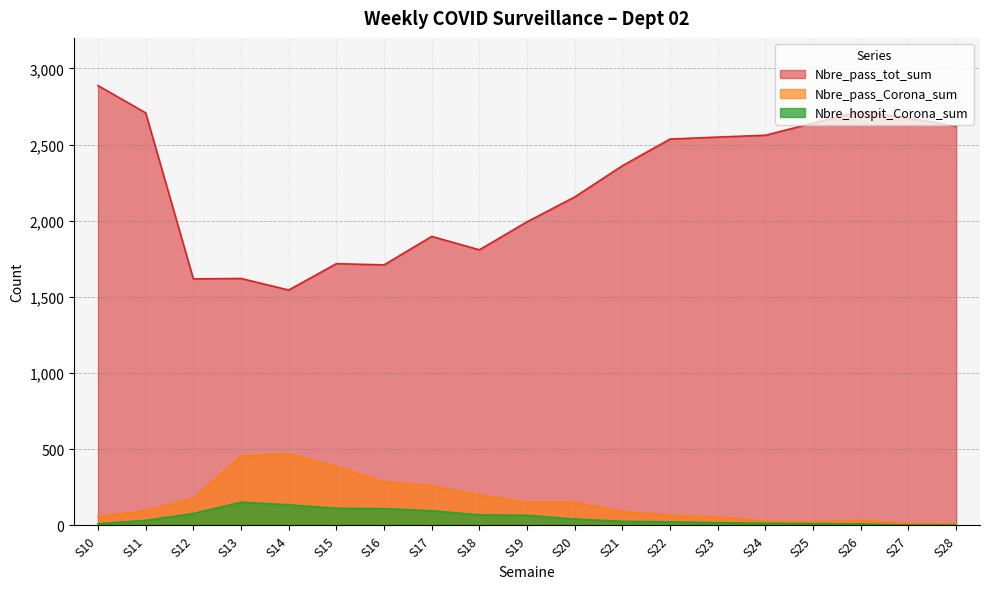

What is the total value across all series at S18?

2078